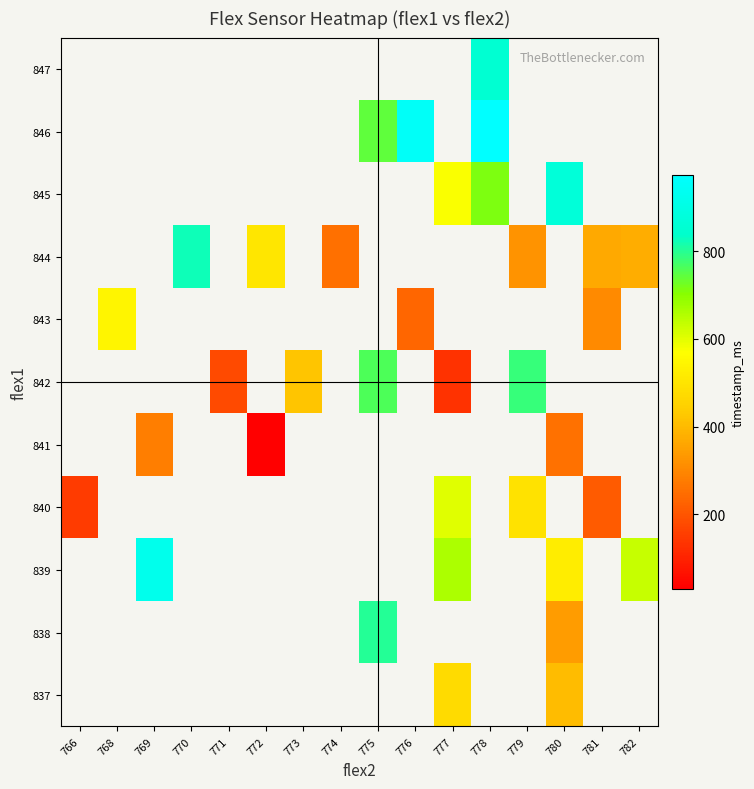

Reading left to right, what are all the values shown in this chart?

837: 766=0.0	768=0.0	769=0.0	770=0.0	771=0.0	772=0.0	773=0.0	774=0.0	775=0.0	776=0.0	777=473.0	778=0.0	779=0.0	780=403.0	781=0.0	782=0.0
838: 766=0.0	768=0.0	769=0.0	770=0.0	771=0.0	772=0.0	773=0.0	774=0.0	775=803.0	776=0.0	777=0.0	778=0.0	779=0.0	780=343.0	781=0.0	782=0.0
839: 766=0.0	768=0.0	769=923.0	770=0.0	771=0.0	772=0.0	773=0.0	774=0.0	775=0.0	776=0.0	777=663.0	778=0.0	779=0.0	780=523.0	781=0.0	782=633.0
840: 766=151.0	768=0.0	769=0.0	770=0.0	771=0.0	772=0.0	773=0.0	774=0.0	775=0.0	776=0.0	777=603.0	778=0.0	779=493.0	780=0.0	781=211.0	782=0.0
841: 766=0.0	768=0.0	769=283.0	770=0.0	771=0.0	772=30.0	773=0.0	774=0.0	775=0.0	776=0.0	777=0.0	778=0.0	779=0.0	780=257.5	781=0.0	782=0.0
842: 766=0.0	768=0.0	769=0.0	770=0.0	771=181.0	772=0.0	773=423.0	774=0.0	775=763.0	776=0.0	777=131.0	778=0.0	779=783.0	780=0.0	781=0.0	782=0.0
843: 766=0.0	768=543.0	769=0.0	770=0.0	771=0.0	772=0.0	773=0.0	774=0.0	775=0.0	776=233.0	777=0.0	778=0.0	779=0.0	780=0.0	781=303.0	782=0.0
844: 766=0.0	768=0.0	769=0.0	770=823.0	771=0.0	772=502.0	773=0.0	774=253.0	775=0.0	776=0.0	777=0.0	778=0.0	779=323.0	780=0.0	781=367.0	782=373.0
845: 766=0.0	768=0.0	769=0.0	770=0.0	771=0.0	772=0.0	773=0.0	774=0.0	775=0.0	776=0.0	777=573.0	778=713.0	779=0.0	780=873.0	781=0.0	782=0.0
846: 766=0.0	768=0.0	769=0.0	770=0.0	771=0.0	772=0.0	773=0.0	774=0.0	775=743.0	776=953.0	777=0.0	778=973.0	779=0.0	780=0.0	781=0.0	782=0.0
847: 766=0.0	768=0.0	769=0.0	770=0.0	771=0.0	772=0.0	773=0.0	774=0.0	775=0.0	776=0.0	777=0.0	778=853.0	779=0.0	780=0.0	781=0.0	782=0.0